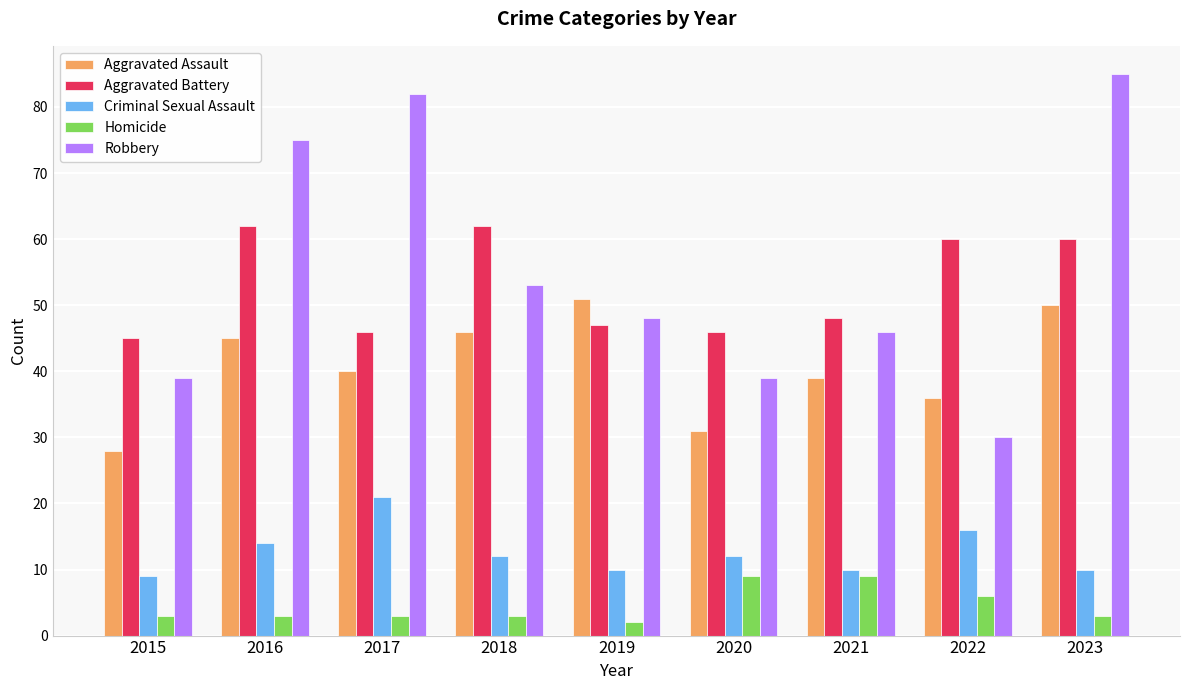

The value of Robbery at 2020 is 20. True or false?

False